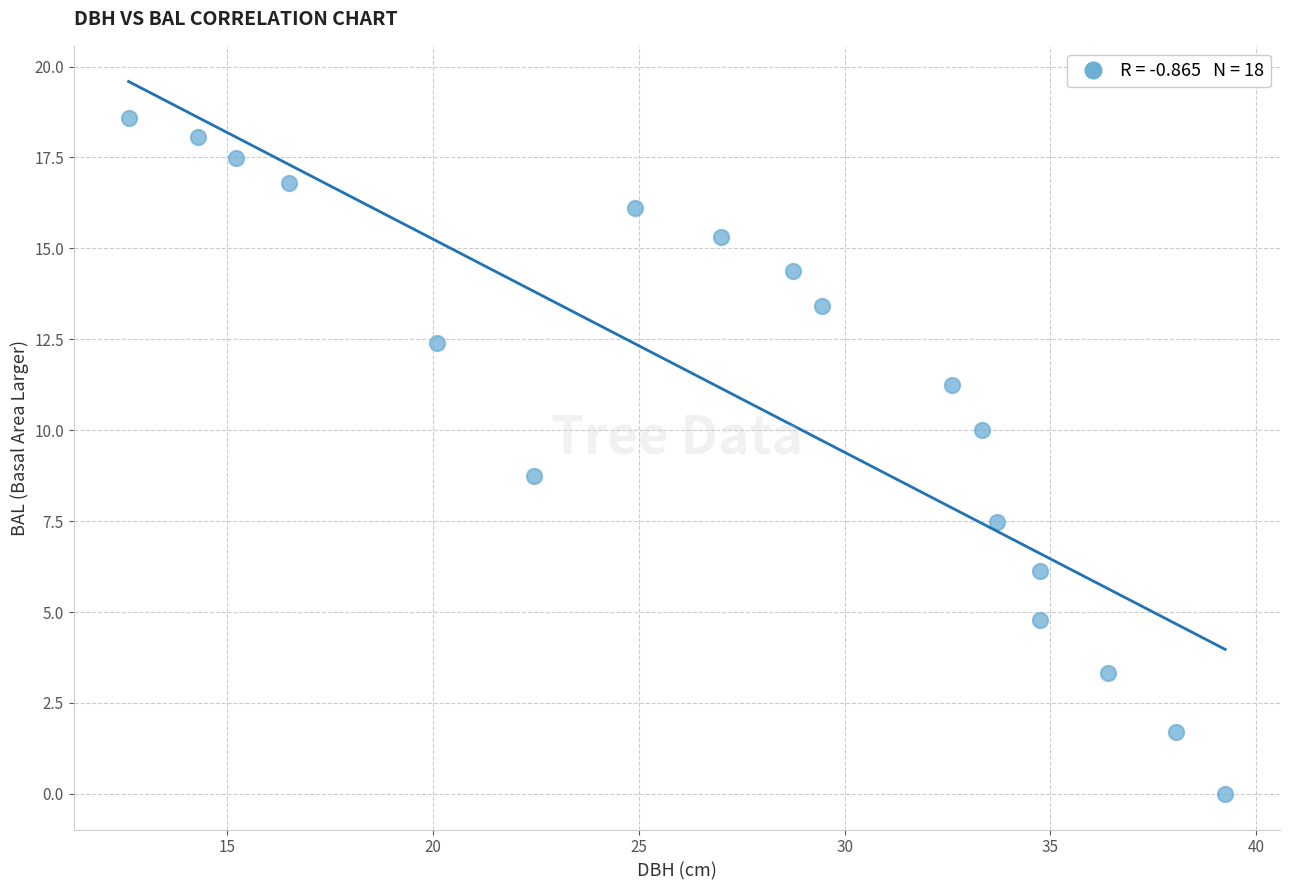

What is the range of Y values (max minus min)?

18.6